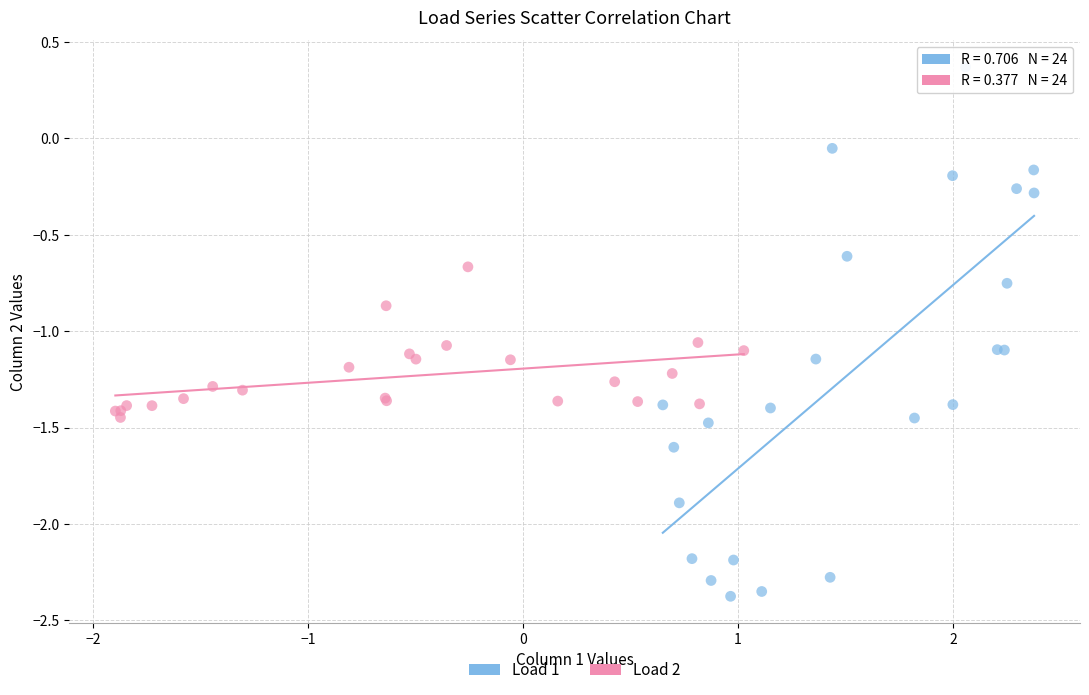

Which series has the largest Y range (max minus min)?

Load 1